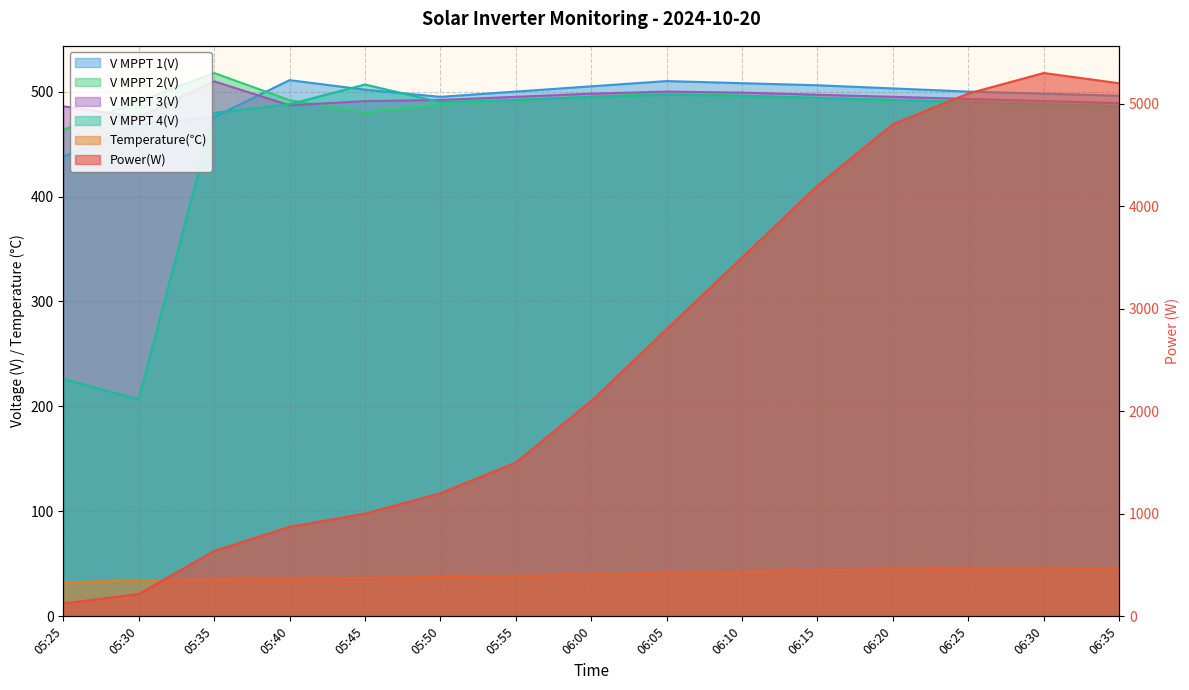

True or false: V MPPT 4(V) has a value of 488.0 at 06:30.

True